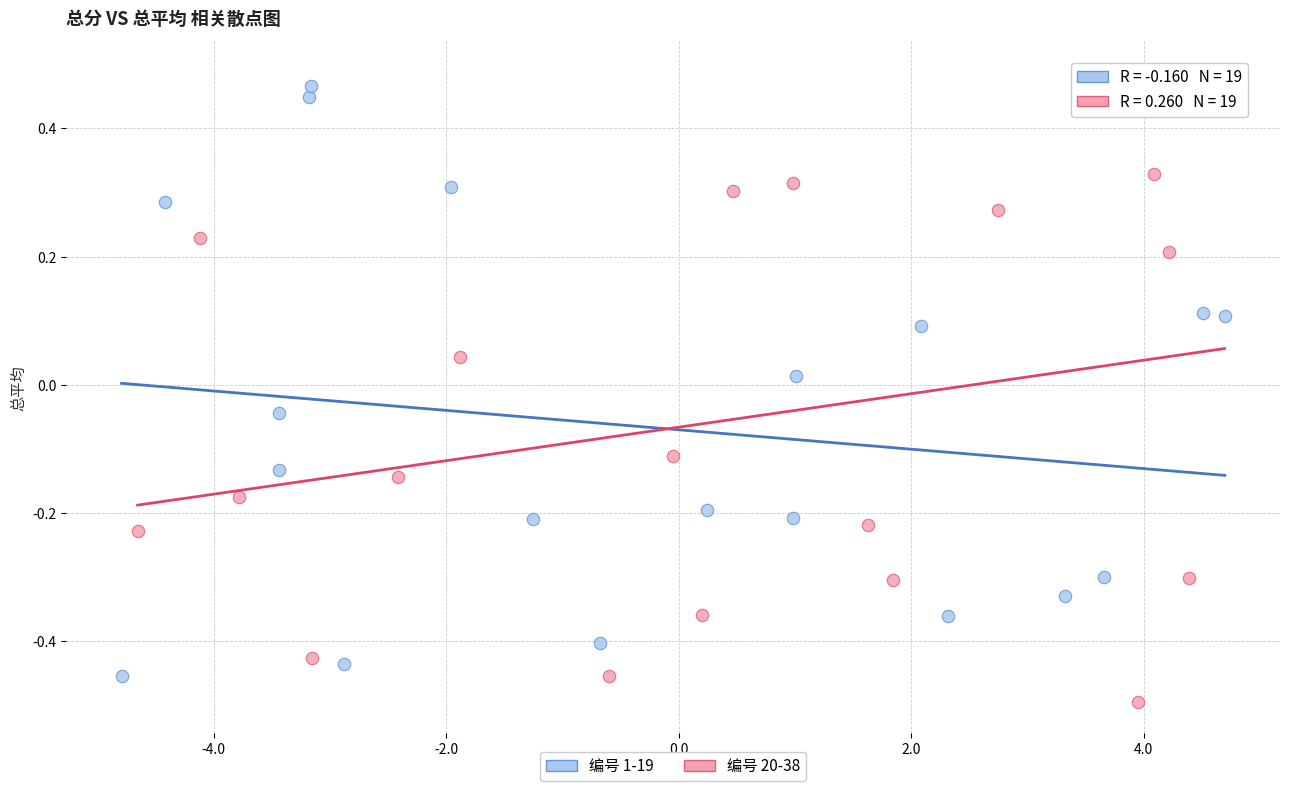

Which series reaches the maximum Y coordinate?

编号 20-38